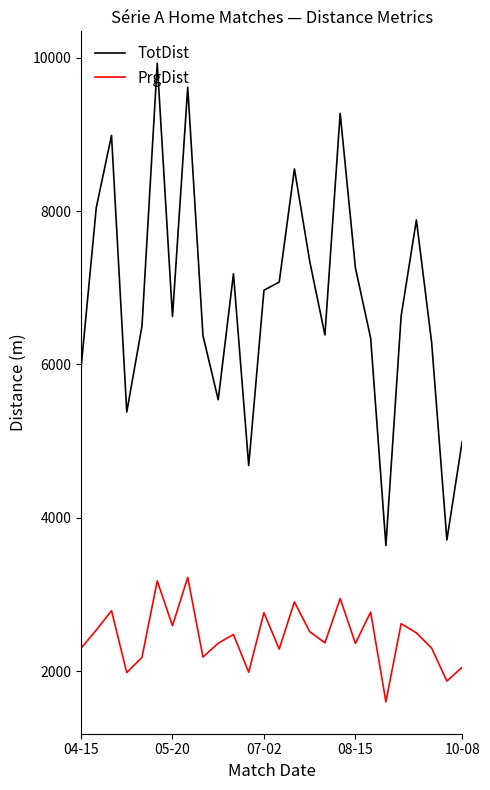

What is the difference between the maximum and minimum values in the PrgDist series?

1623